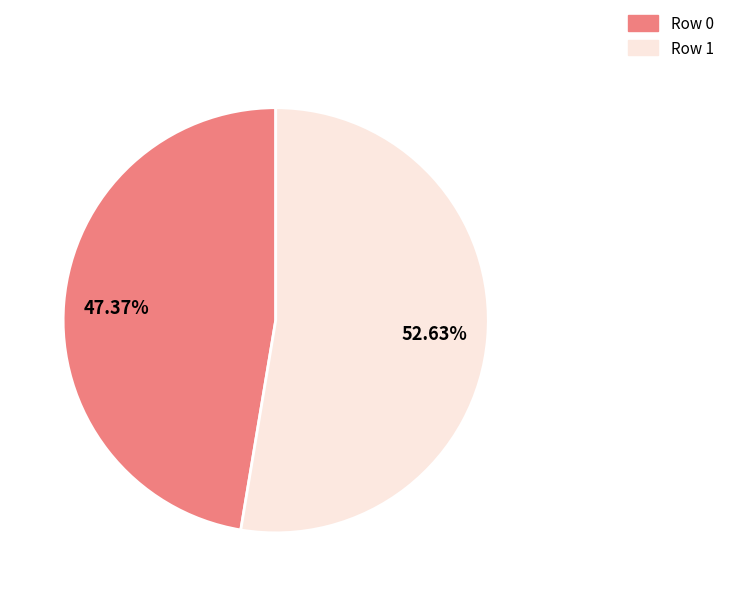

Do Row 0 and Row 1 together represent more than half of the pie?

Yes